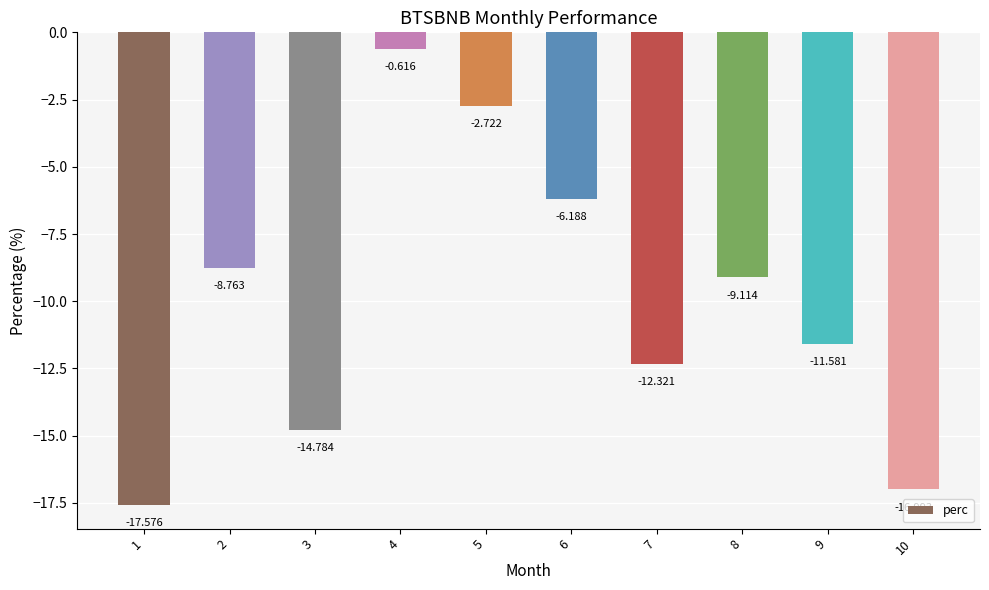

Reading right to left, transcribe all the data shown in this chart.

-17.0	-11.6	-9.1	-12.3	-6.2	-2.7	-0.6	-14.8	-8.8	-17.6